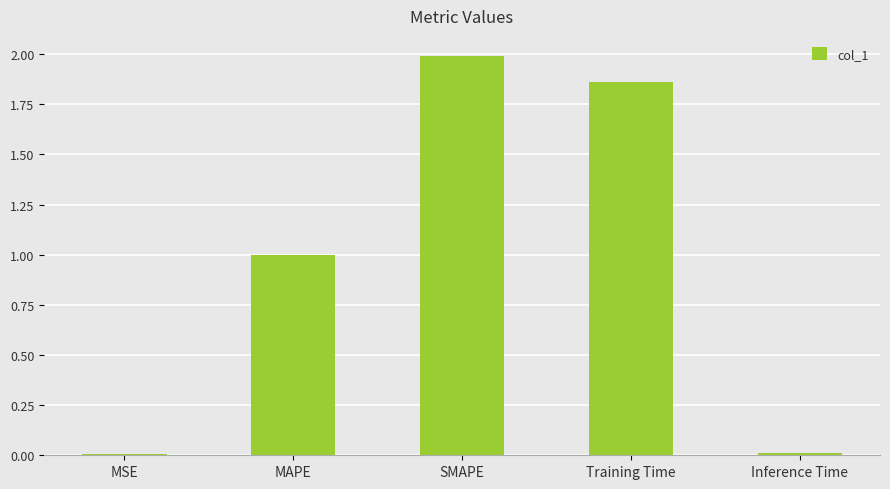

What is the greatest value displayed?

2.0